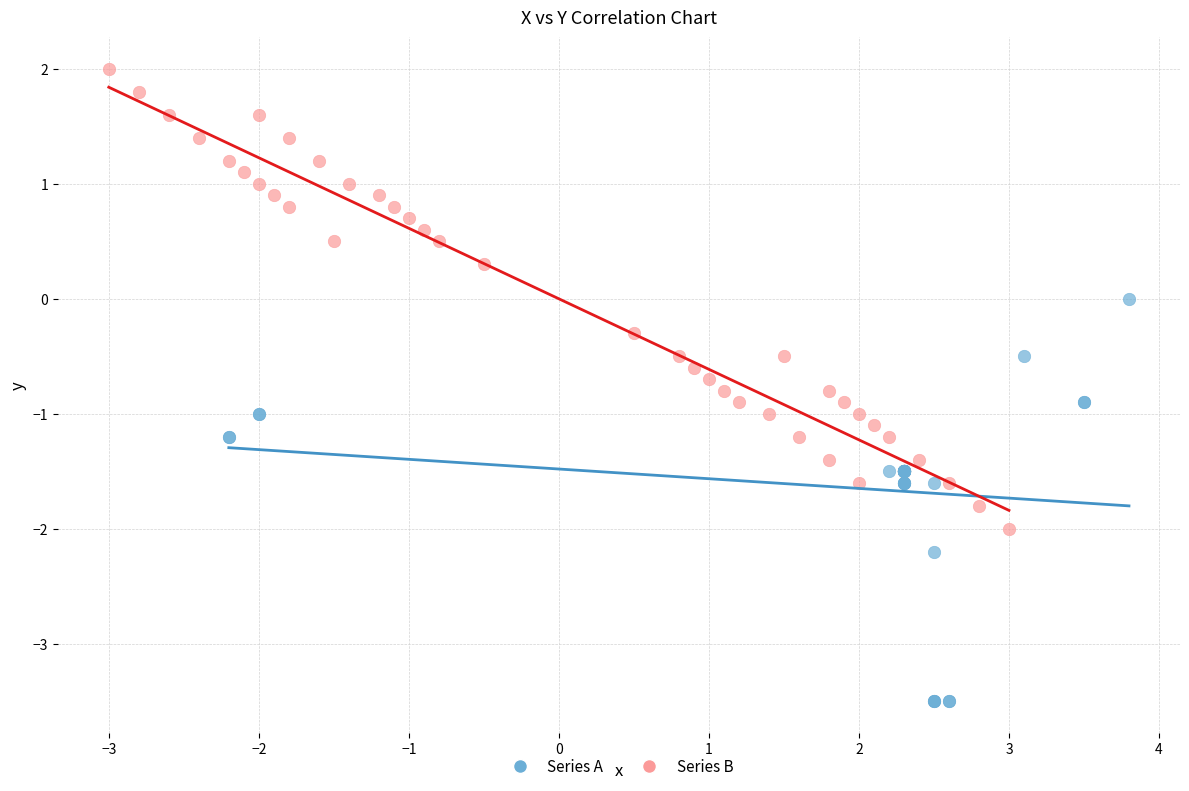

Which series has the largest Y range (max minus min)?

Series B